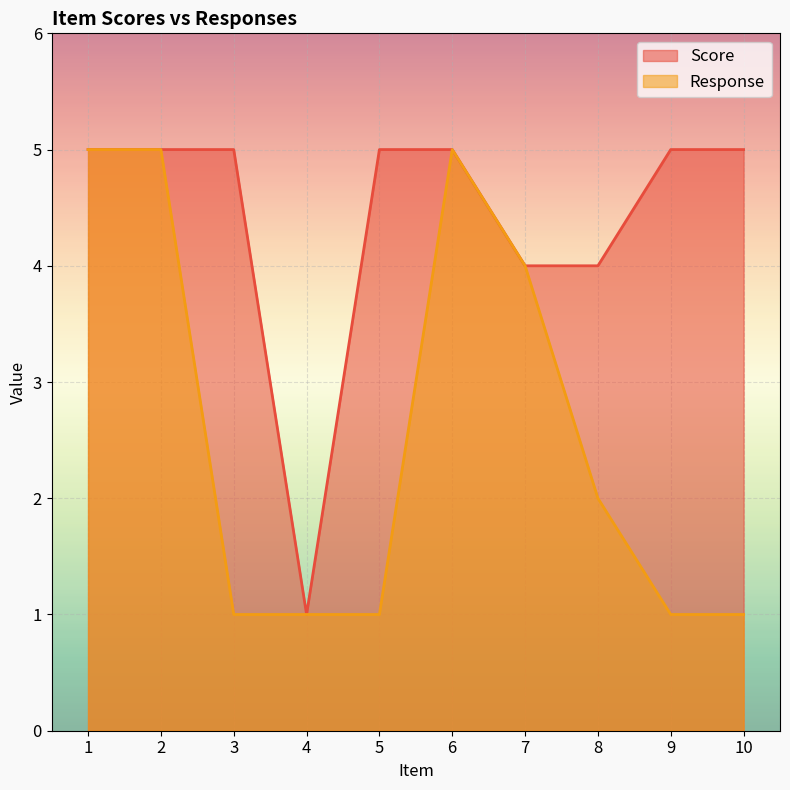

True or false: Score and Response cross at least once.

False